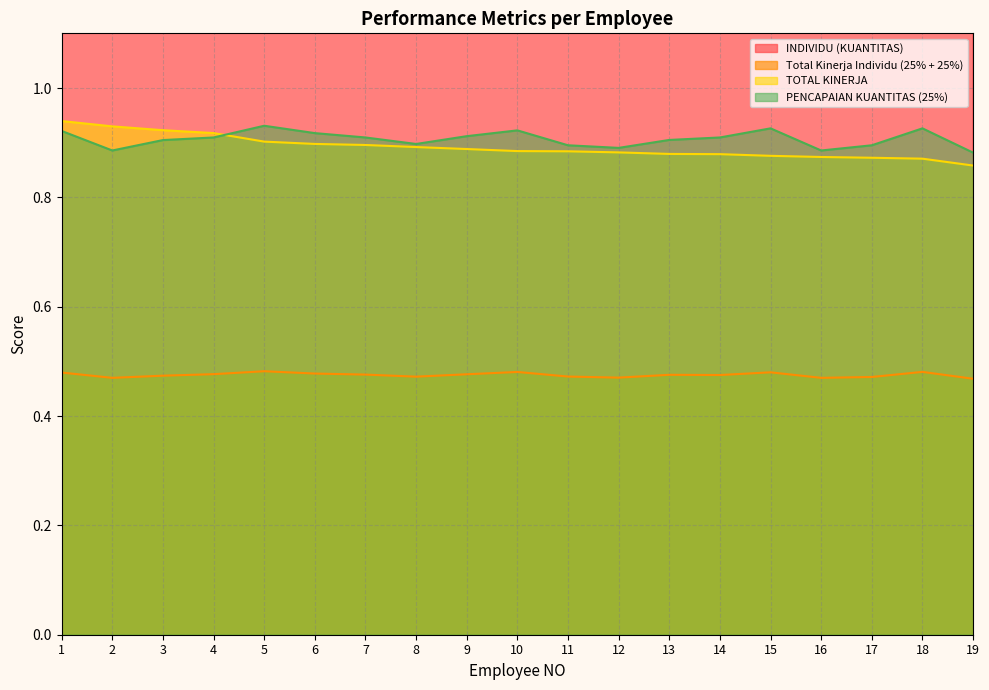

Reading left to right, list all the values displayed in this chart.

INDIVIDU (KUANTITAS): 4.6	4.4	4.5	4.5	4.7	4.6	4.5	4.5	4.6	4.6	4.5	4.5	4.5	4.5	4.6	4.4	4.5	4.6	4.4
Total Kinerja Individu (25% + 25%): 0.5	0.5	0.5	0.5	0.5	0.5	0.5	0.5	0.5	0.5	0.5	0.5	0.5	0.5	0.5	0.5	0.5	0.5	0.5
TOTAL KINERJA: 0.9	0.9	0.9	0.9	0.9	0.9	0.9	0.9	0.9	0.9	0.9	0.9	0.9	0.9	0.9	0.9	0.9	0.9	0.9
PENCAPAIAN KUANTITAS (25%): 0.9	0.9	0.9	0.9	0.9	0.9	0.9	0.9	0.9	0.9	0.9	0.9	0.9	0.9	0.9	0.9	0.9	0.9	0.9